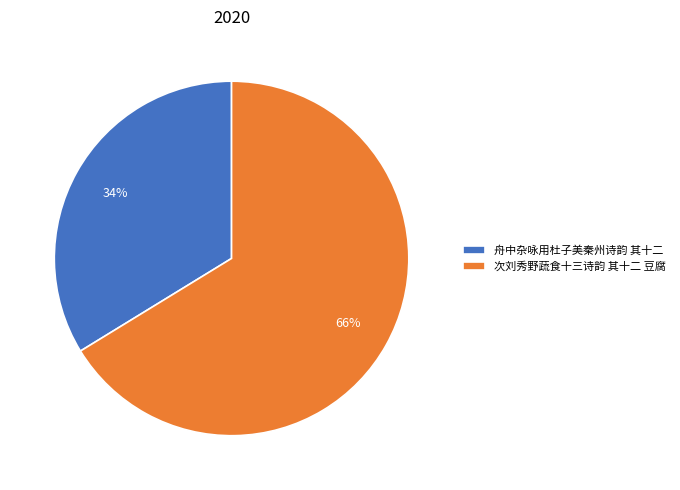

Does 次刘秀野蔬食十三诗韵 其十二 豆腐 represent more than half of the total?

Yes